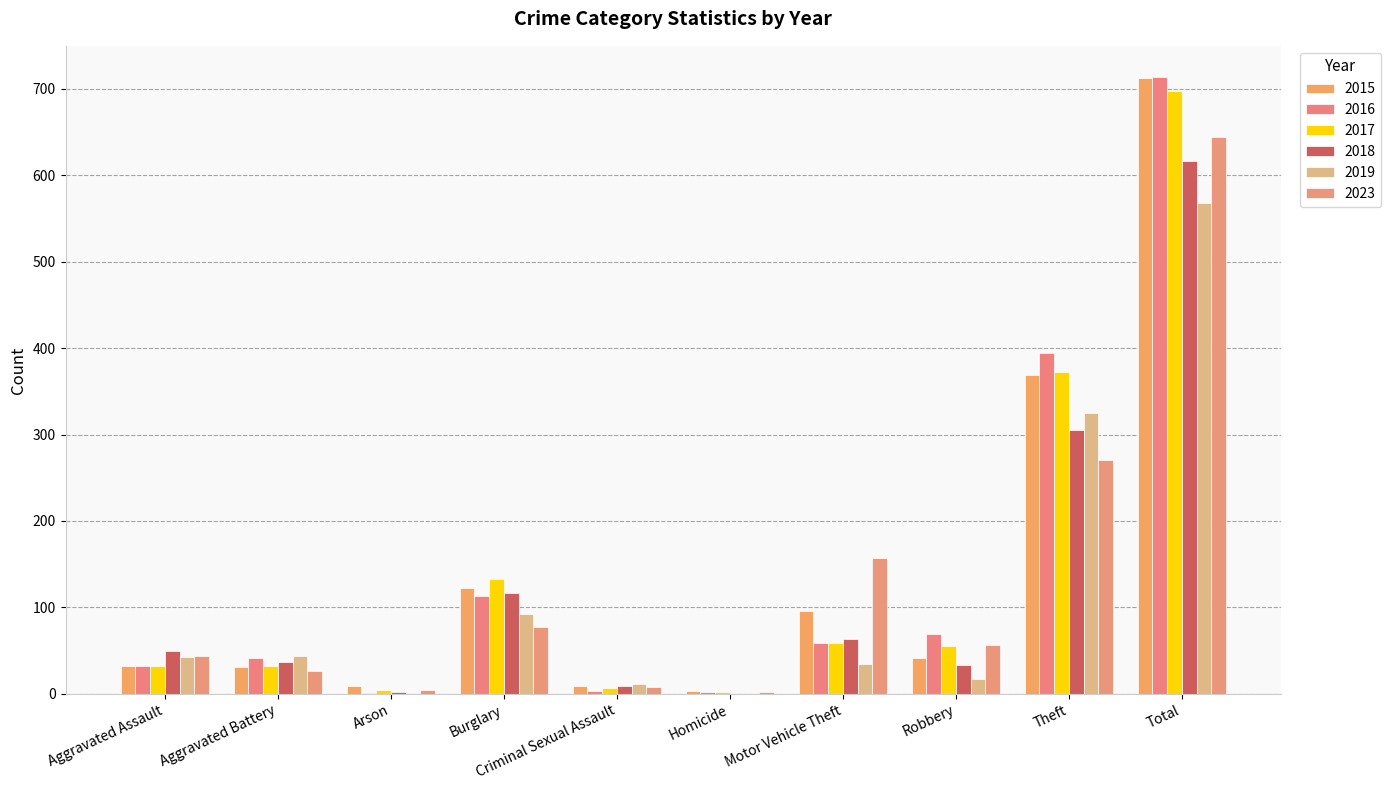

Is it true that 2018 equals 50 at Aggravated Assault?

True